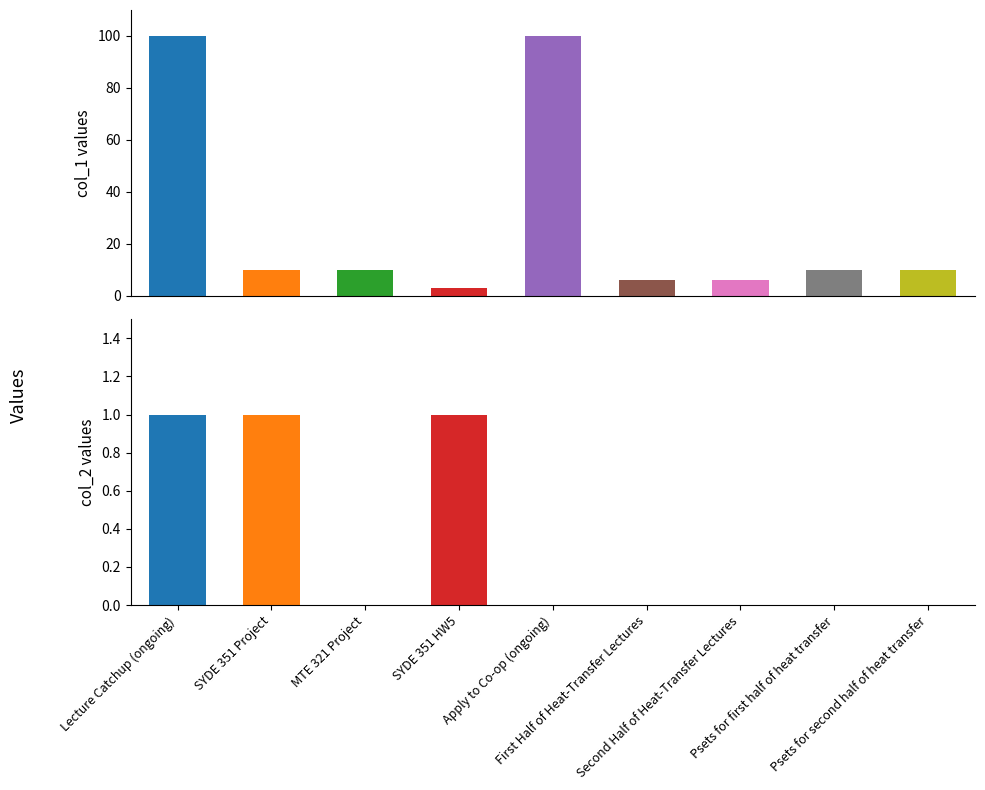

List the labels in order of col_2 value, smallest first.

MTE 321 Project, Apply to Co-op (ongoing), First Half of Heat-Transfer Lectures, Second Half of Heat-Transfer Lectures, Psets for first half of heat transfer, Psets for second half of heat transfer, Lecture Catchup (ongoing), SYDE 351 Project, SYDE 351 HW5